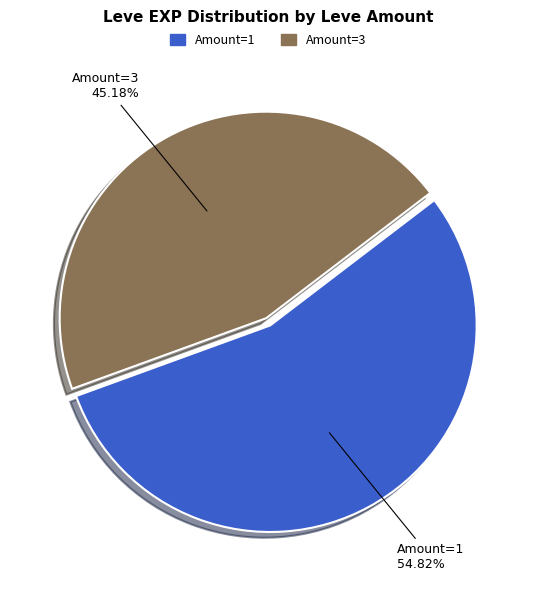

Does any single category account for the majority?

Yes